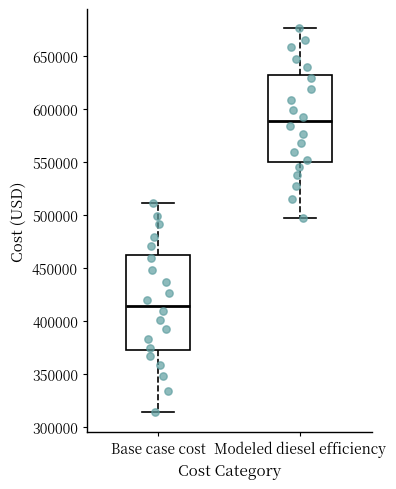

Where does the median line of the box for Modeled diesel efficiency sit on the y-axis? The values are not printed on the chart, so give them approximately, as read against the axis.

590000